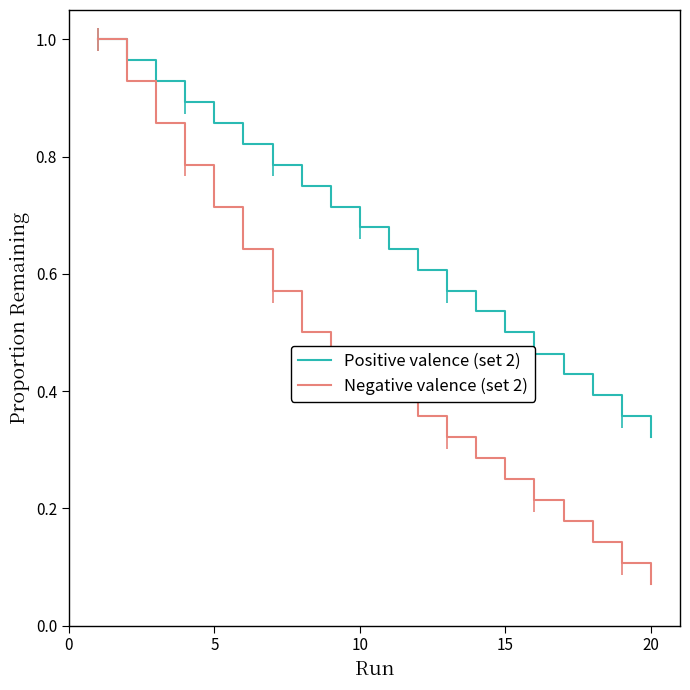

Which series has the largest total across all categories?

Positive valence (set 2)